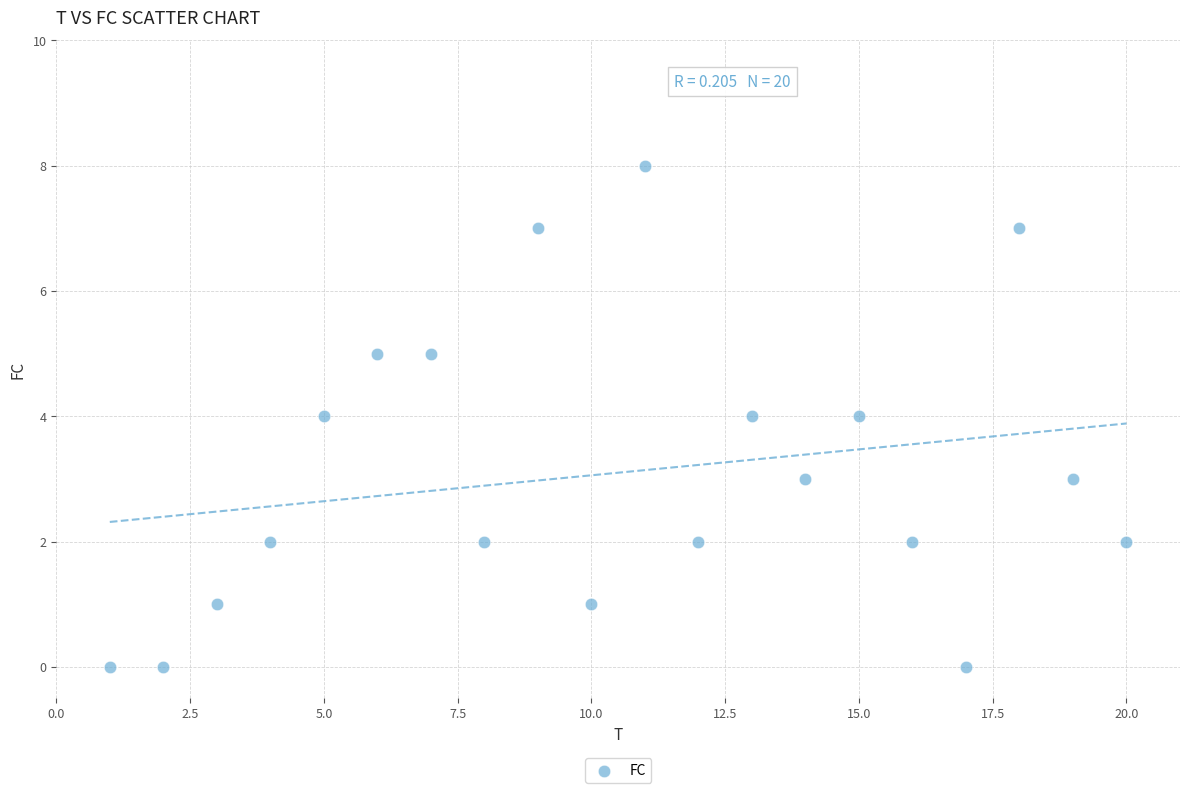

What is the range of X values (max minus min)?

19